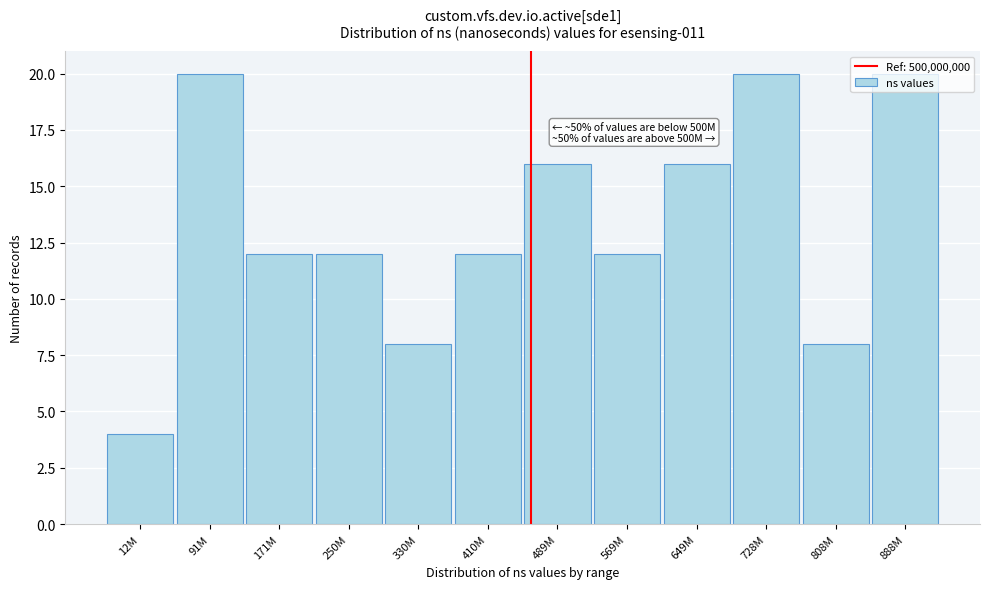

What is the minimum value shown in the chart?

4